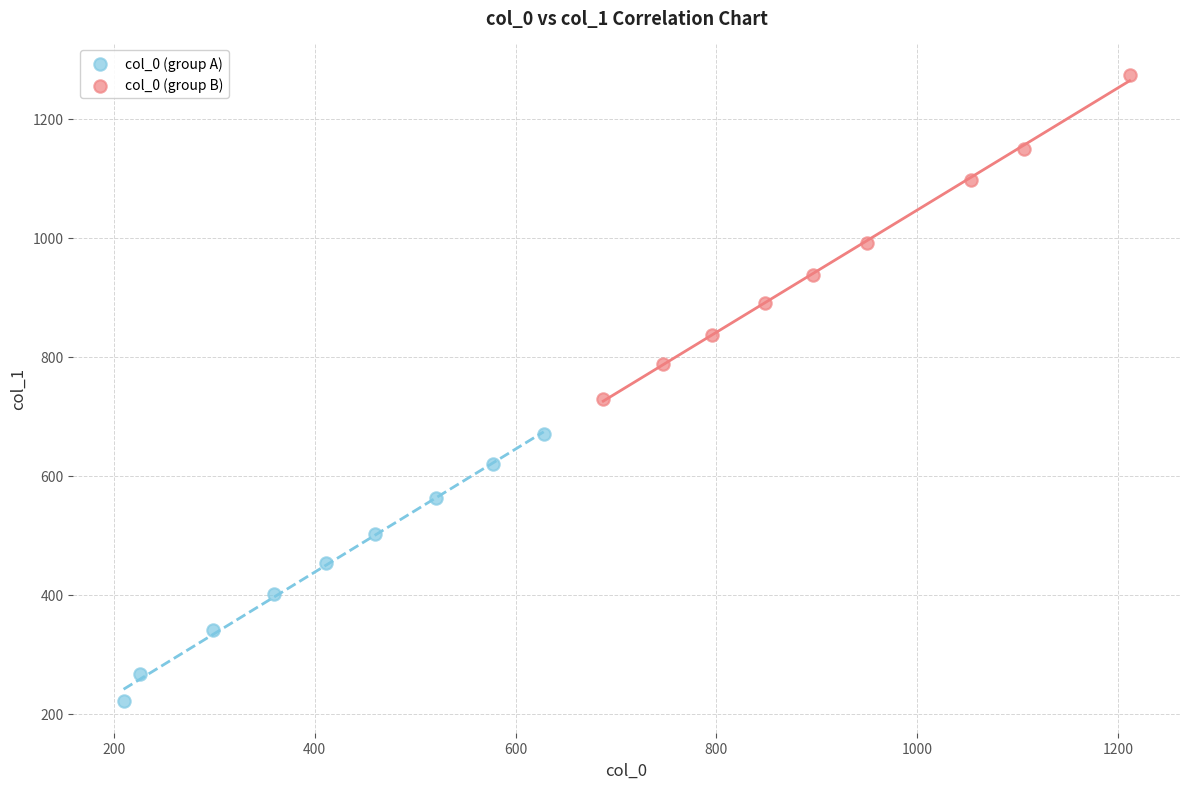

Which series reaches the minimum Y coordinate?

col_0 (group A)